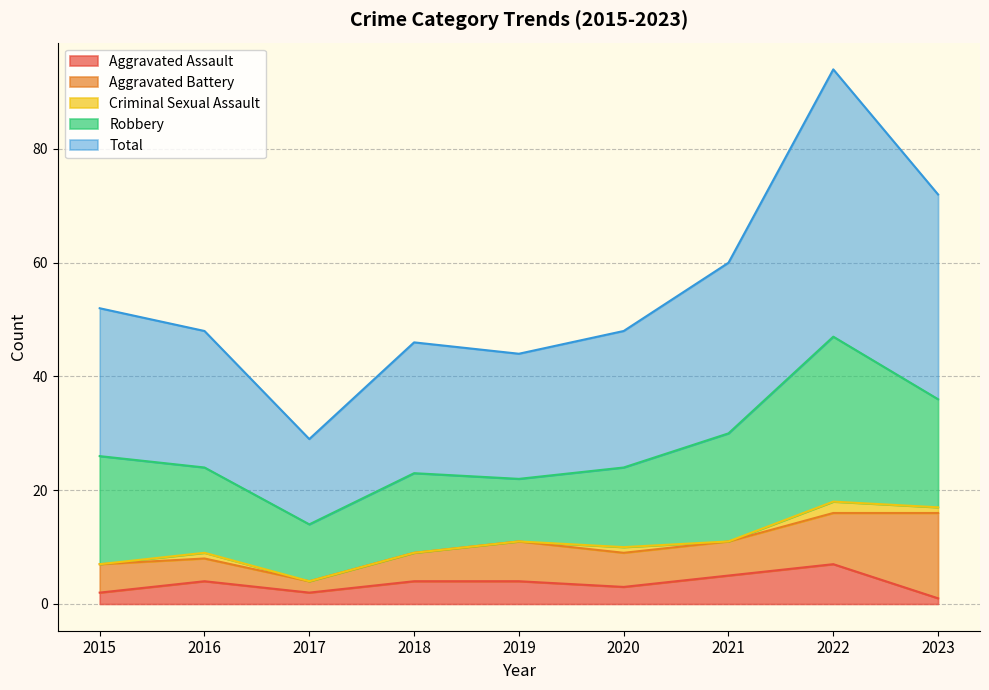

At 2023, list the series in order from smallest to largest.

Aggravated Assault, Criminal Sexual Assault, Aggravated Battery, Robbery, Total